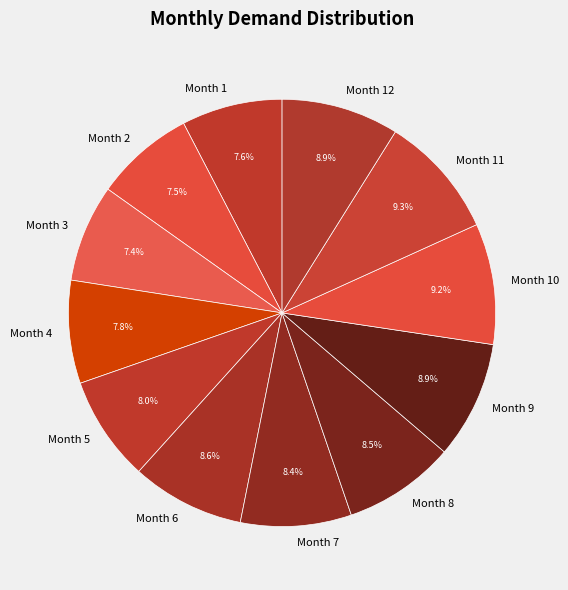

Does Month 6 represent more than half of the total?

No